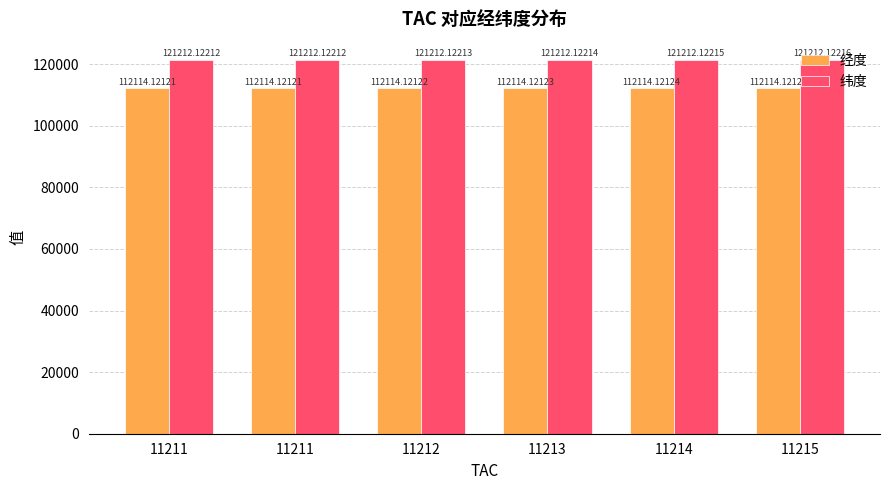

What are all the series names shown in the legend?

经度, 纬度